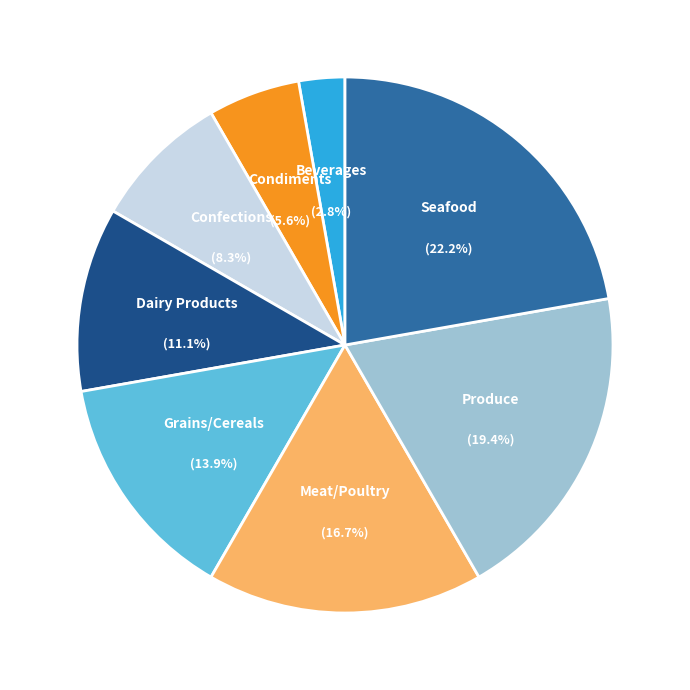

Is there any slice that represents more than half of the pie?

No